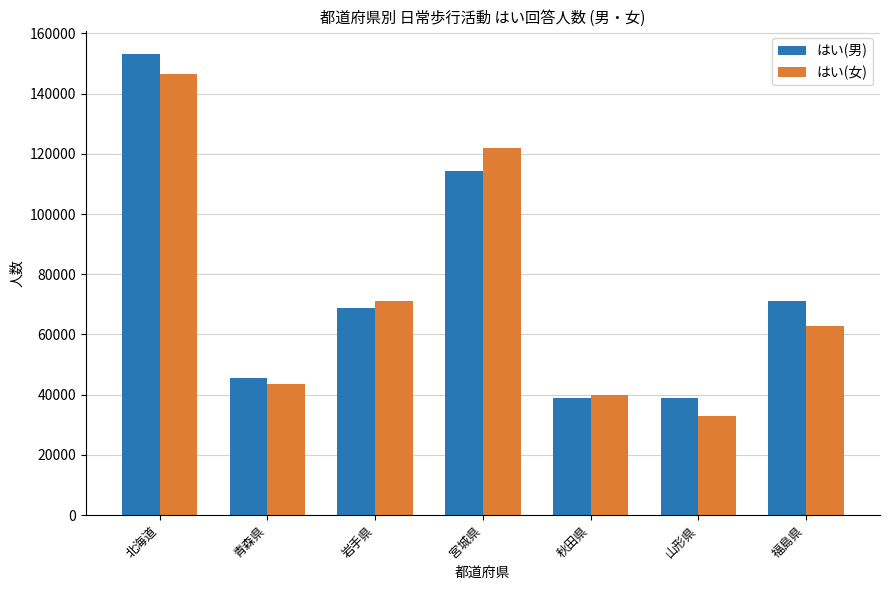

How many data points in はい(男) are less than 68892?

3